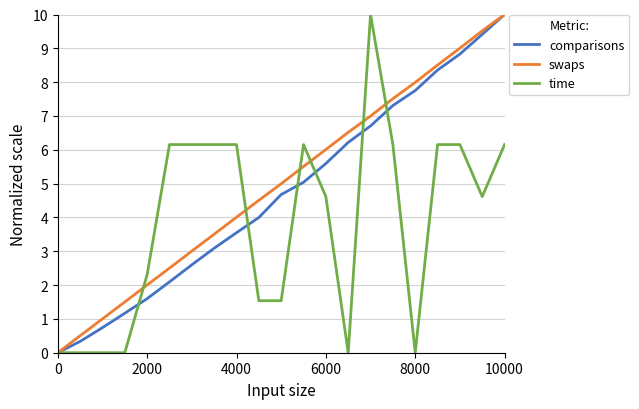

Which series ends up on top after the final intersection of time and comparisons?

comparisons